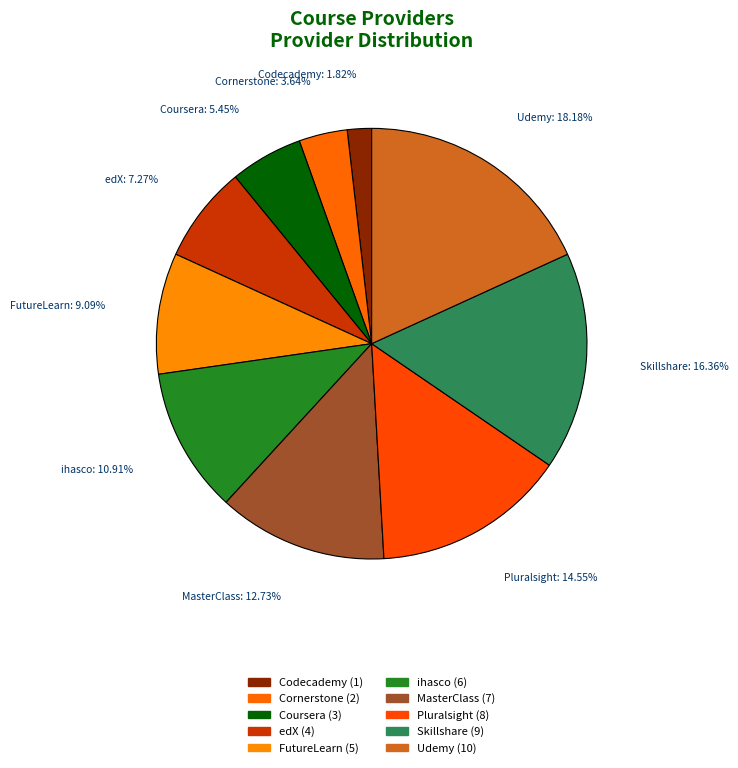

The Coursera slice represents 1% of the pie. True or false?

False